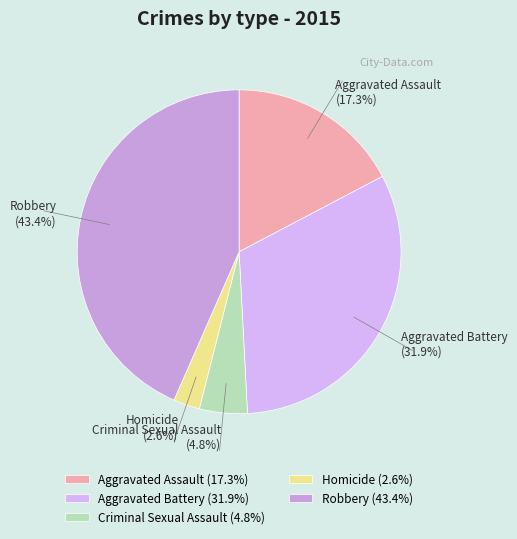

To the nearest percent, what percentage of the pie is Aggravated Battery?

32%